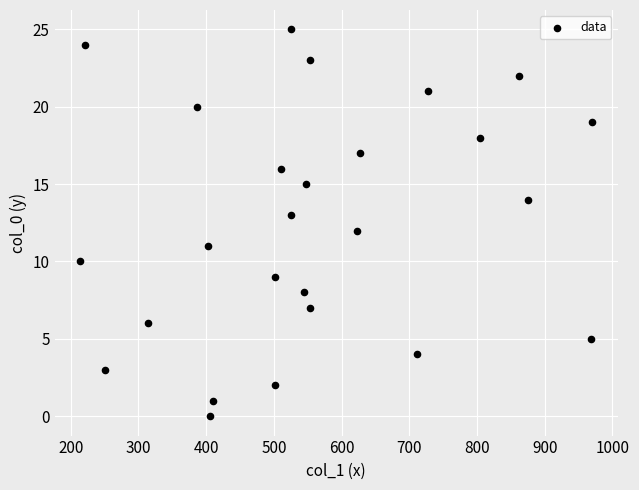

What is the range of Y values (max minus min)?

25